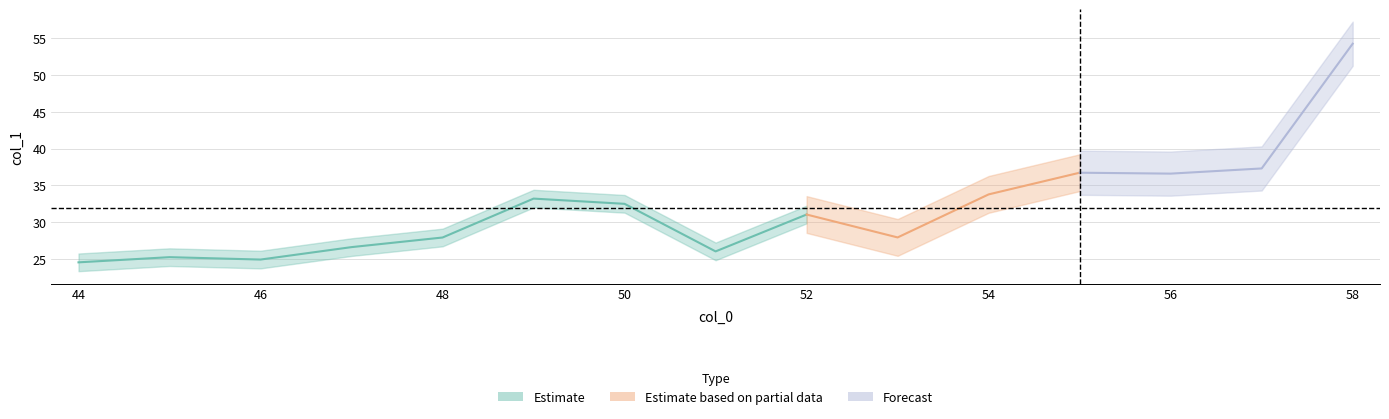

What is the change in value from 54 to 57?

+3.5